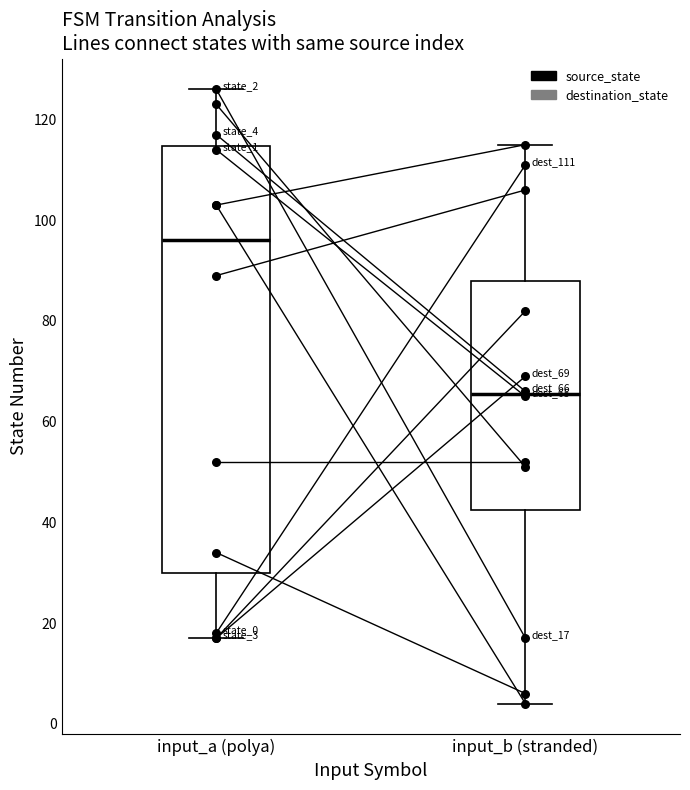

Which series has the widest spread of Y values?

destination_state